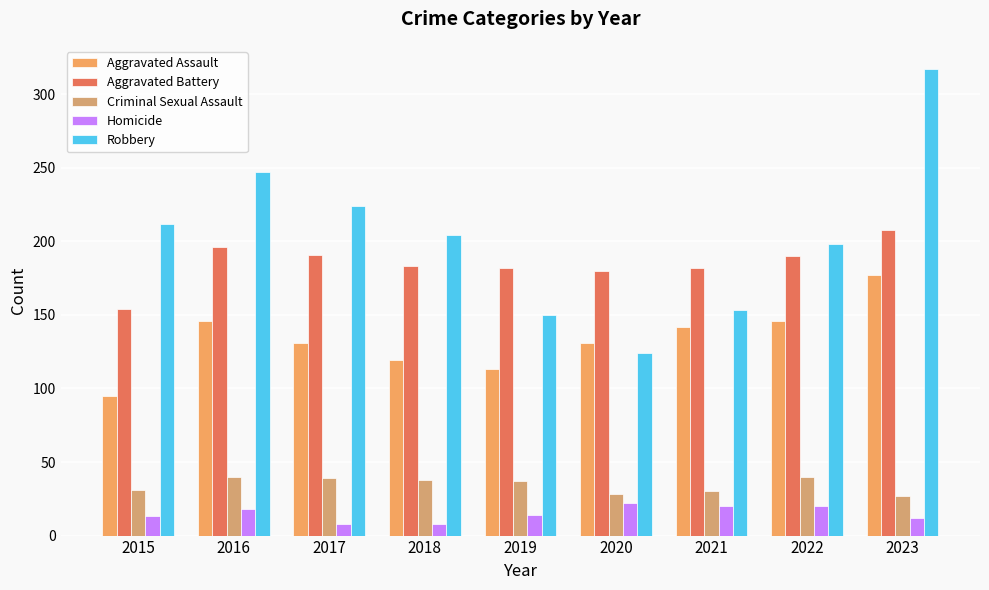

Which category has the highest value in the Aggravated Battery series?

2023